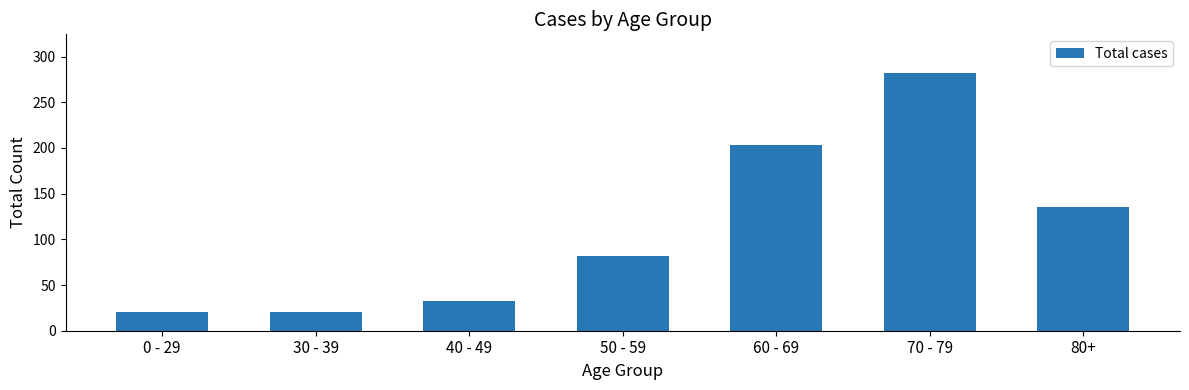

What is the change in value from 0 - 29 to 60 - 69?

+182